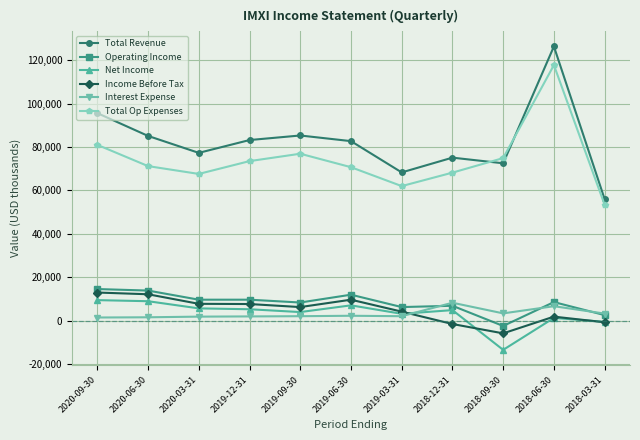

The value of Total Revenue at 2020-06-30 is 43492. True or false?

False